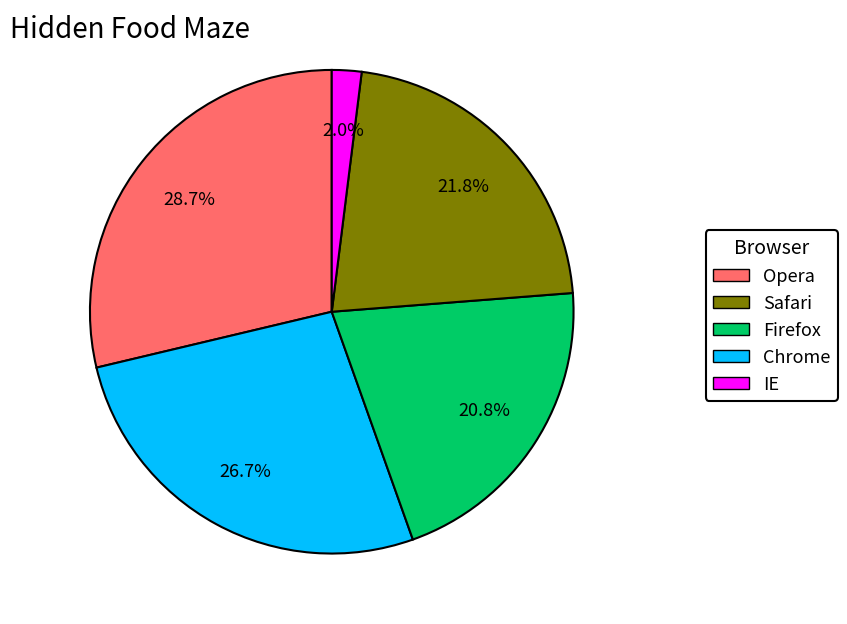

Count the number of slices in the pie.

5